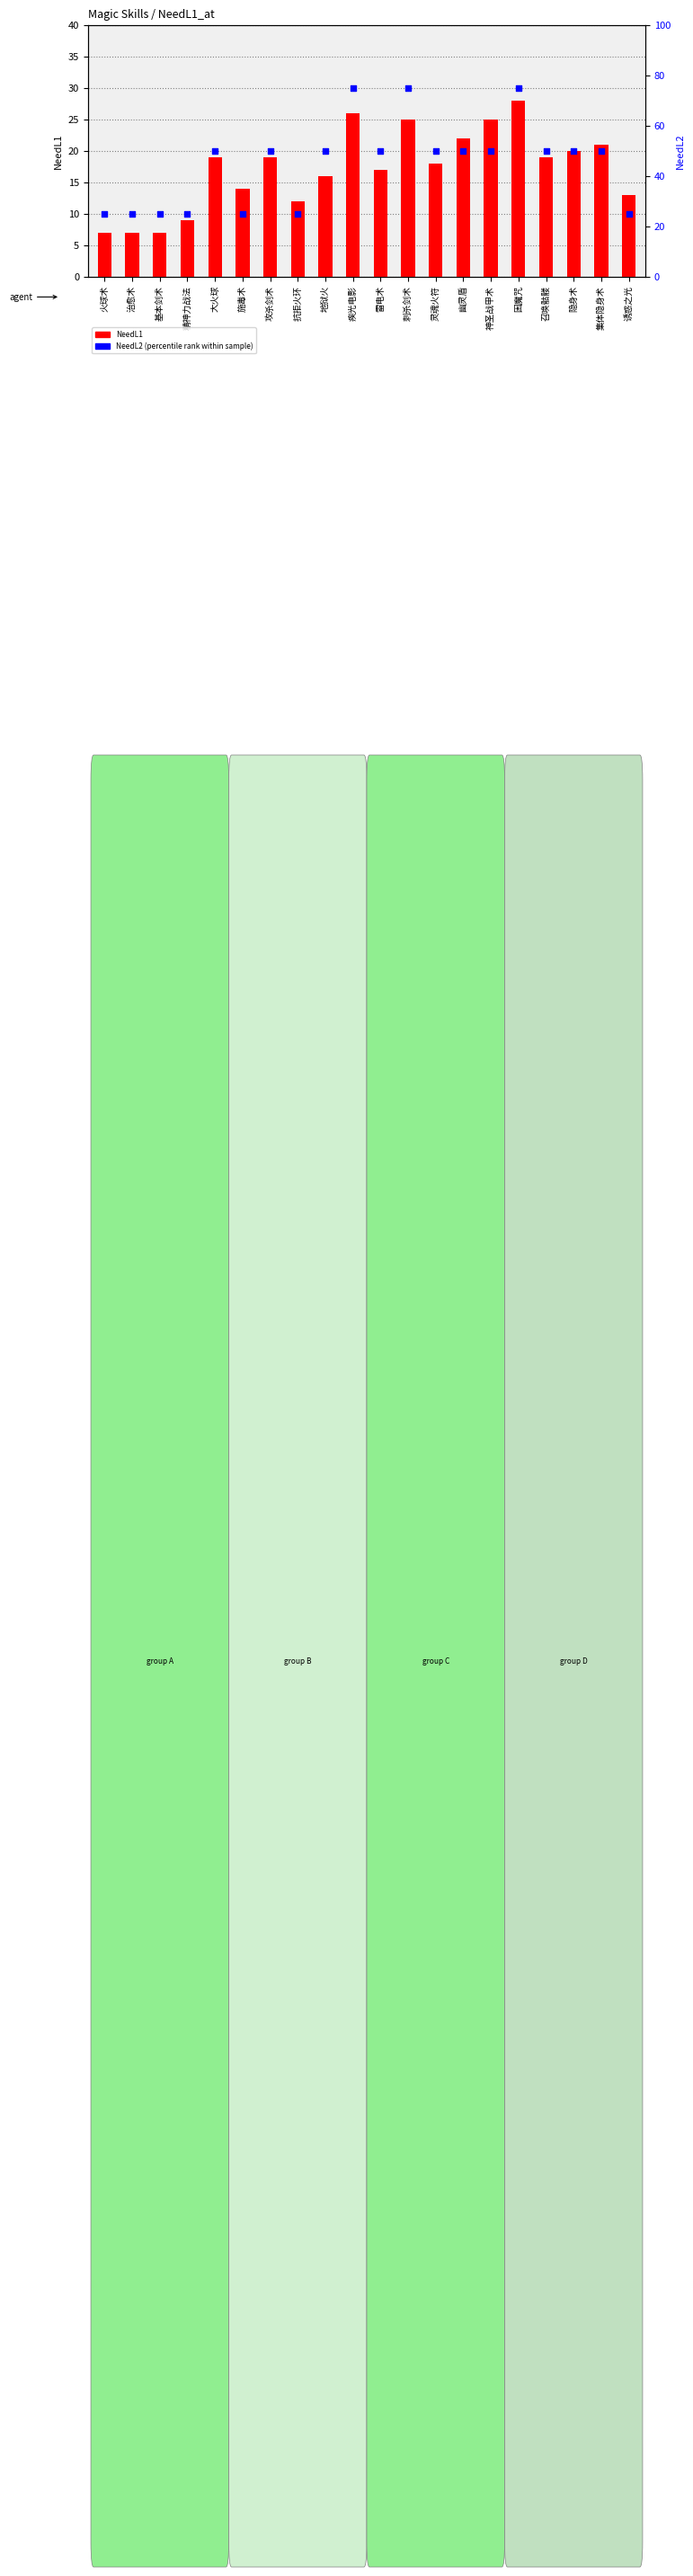

What is the total value across all series at 隐身术?

70